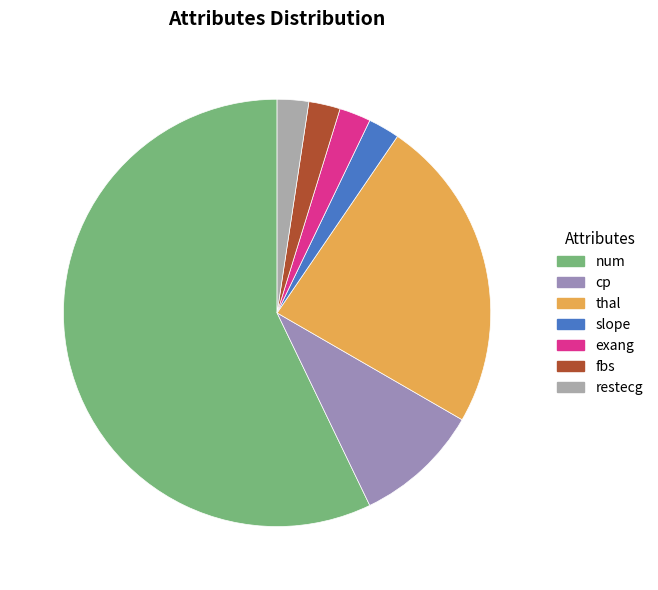

The slope slice represents 2% of the pie. True or false?

True